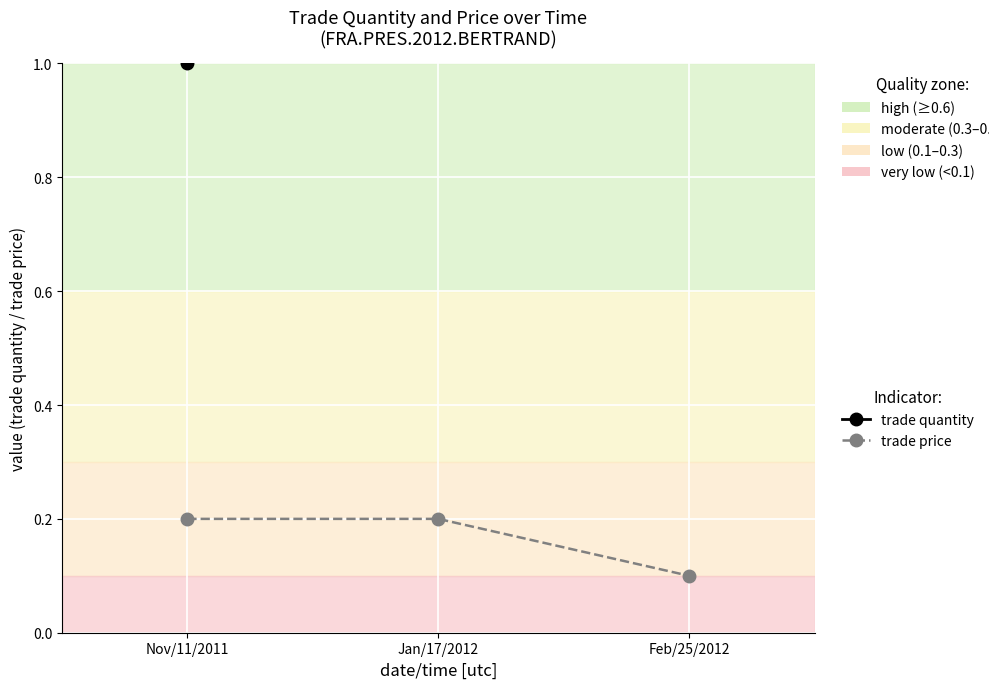

List the series in order of their overall mean, highest first.

trade quantity, trade price